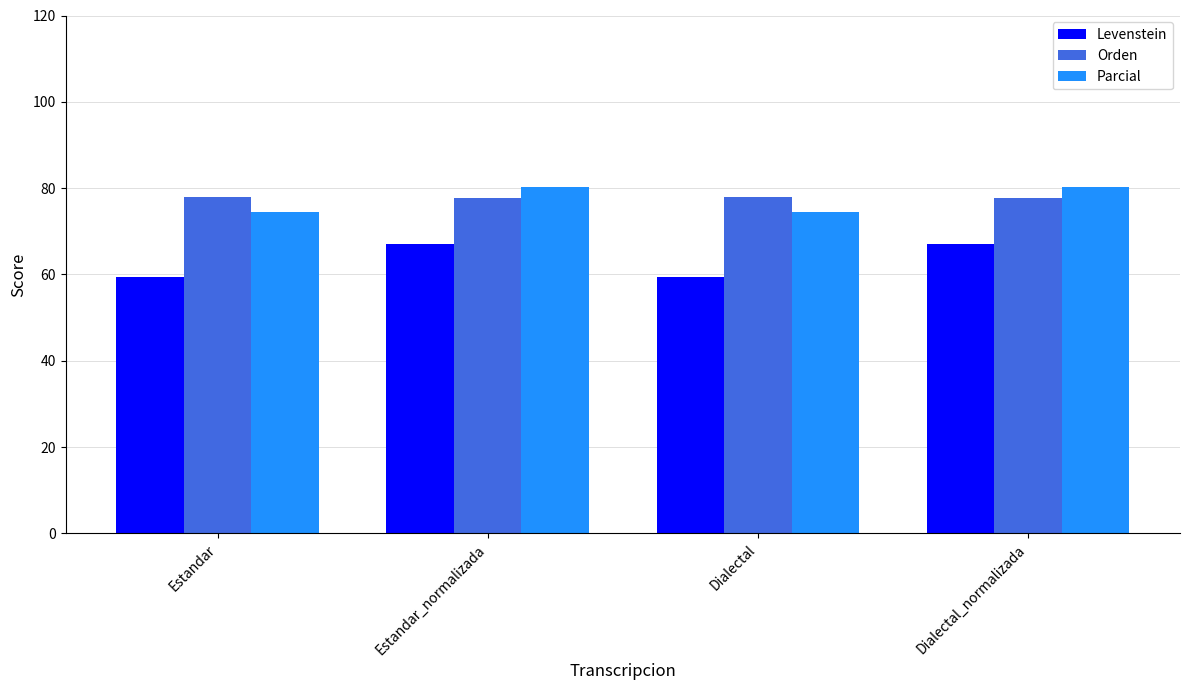

What is the sum of the Parcial values at Estandar and Dialectal?

148.7